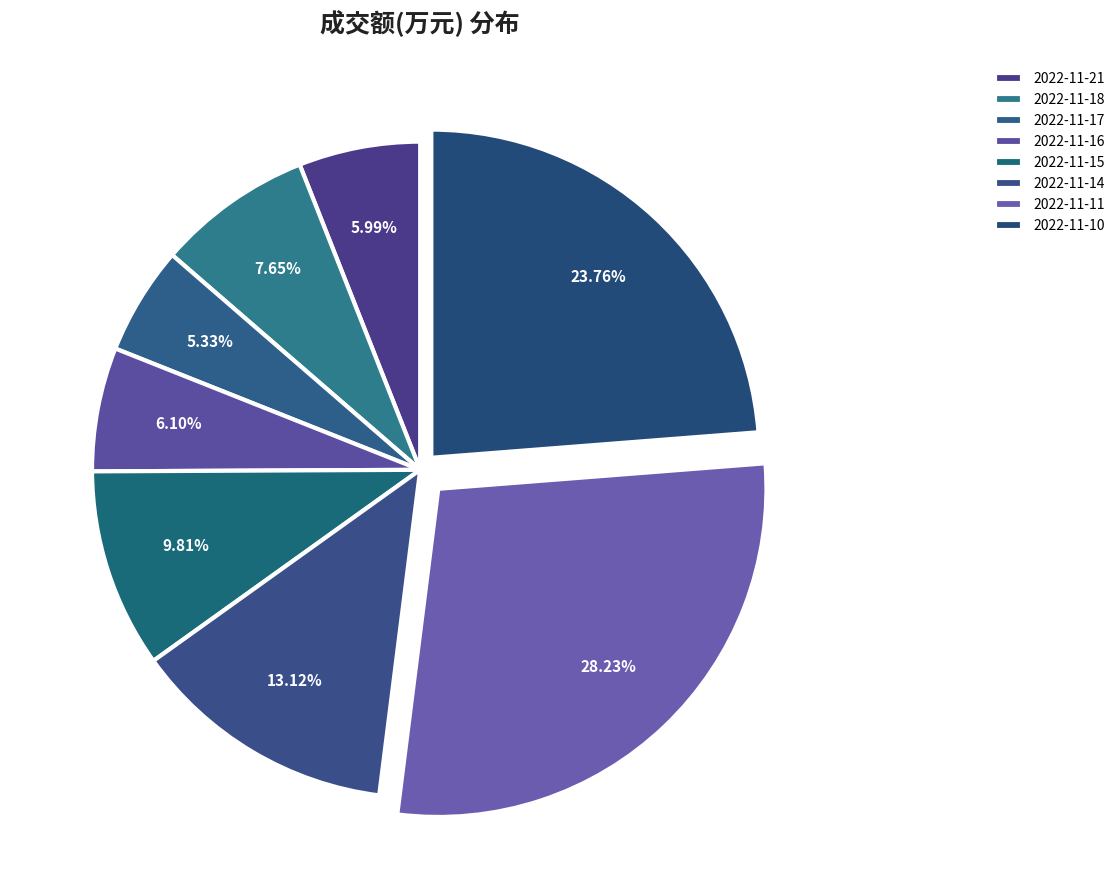

Which category has the smallest portion of the pie?

2022-11-17